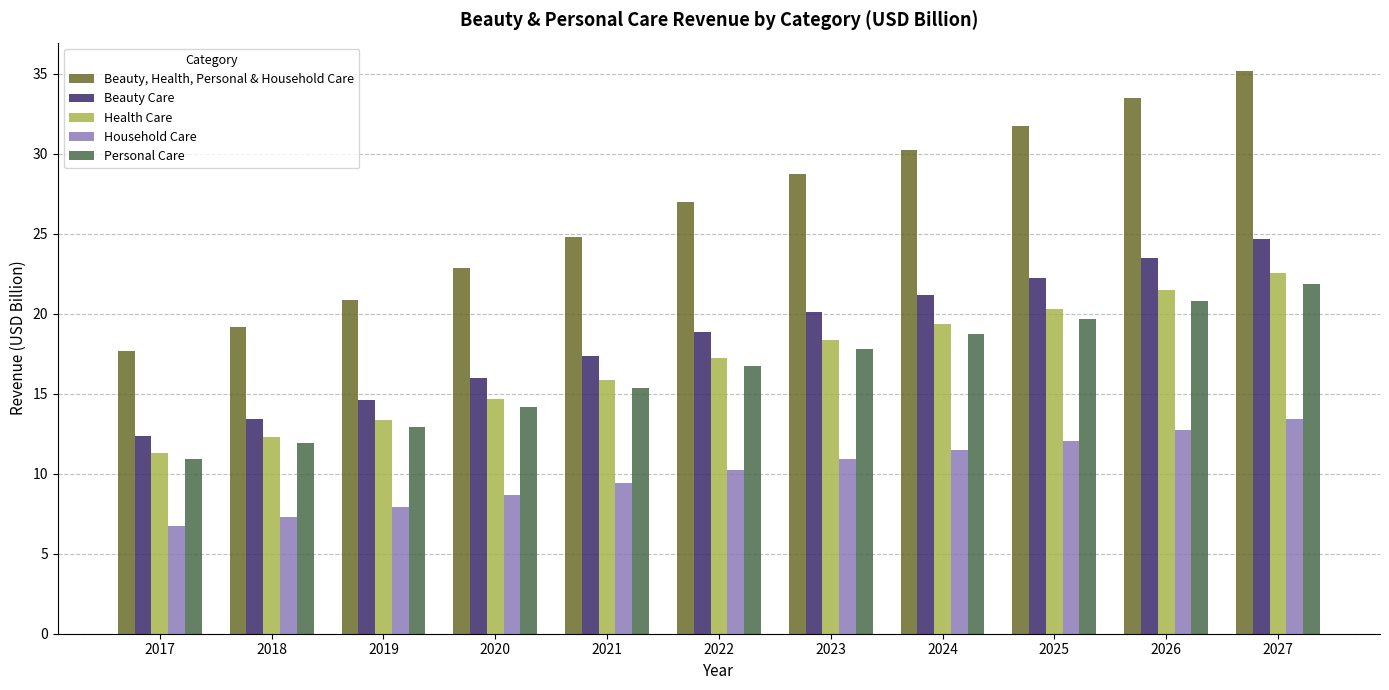

Reading right to left, extract all data points from this chart.

Beauty, Health, Personal & Household Care: 2027=35.2	2026=33.5	2025=31.7	2024=30.2	2023=28.7	2022=27.0	2021=24.8	2020=22.9	2019=20.8	2018=19.2	2017=17.7
Beauty Care: 2027=24.7	2026=23.5	2025=22.2	2024=21.2	2023=20.1	2022=18.9	2021=17.4	2020=16.0	2019=14.6	2018=13.4	2017=12.4
Health Care: 2027=22.6	2026=21.5	2025=20.3	2024=19.4	2023=18.4	2022=17.3	2021=15.9	2020=14.6	2019=13.3	2018=12.3	2017=11.3
Household Care: 2027=13.4	2026=12.7	2025=12.1	2024=11.5	2023=10.9	2022=10.2	2021=9.4	2020=8.7	2019=7.9	2018=7.3	2017=6.7
Personal Care: 2027=21.9	2026=20.8	2025=19.7	2024=18.8	2023=17.8	2022=16.7	2021=15.4	2020=14.2	2019=12.9	2018=11.9	2017=10.9